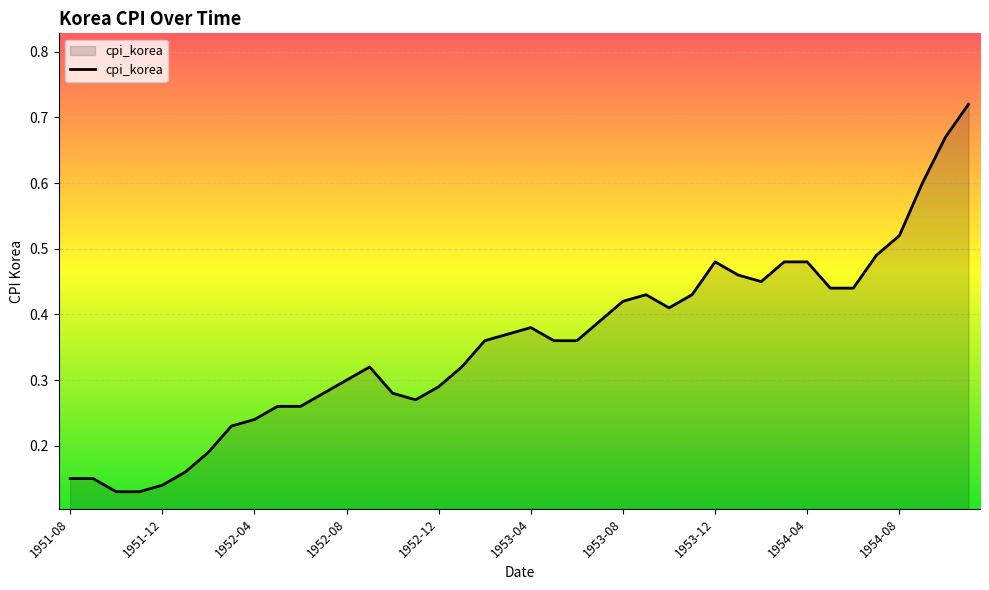

True or false: the data shows 0.2 at 1952-12.

False